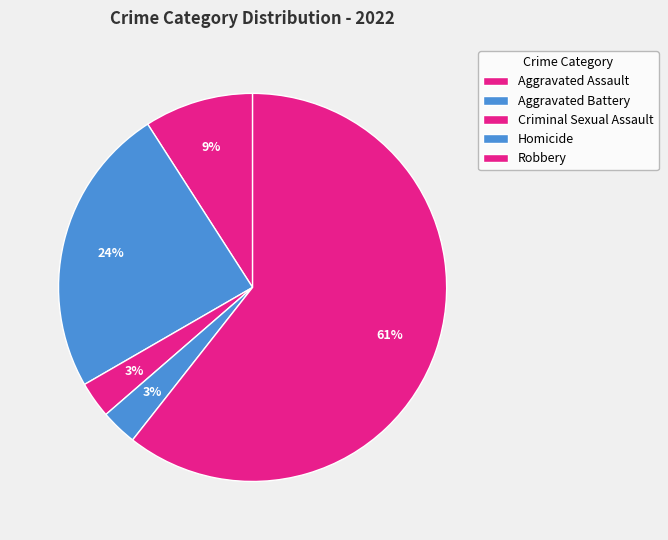

Rank the categories by value from lowest to highest.

Criminal Sexual Assault, Homicide, Aggravated Assault, Aggravated Battery, Robbery